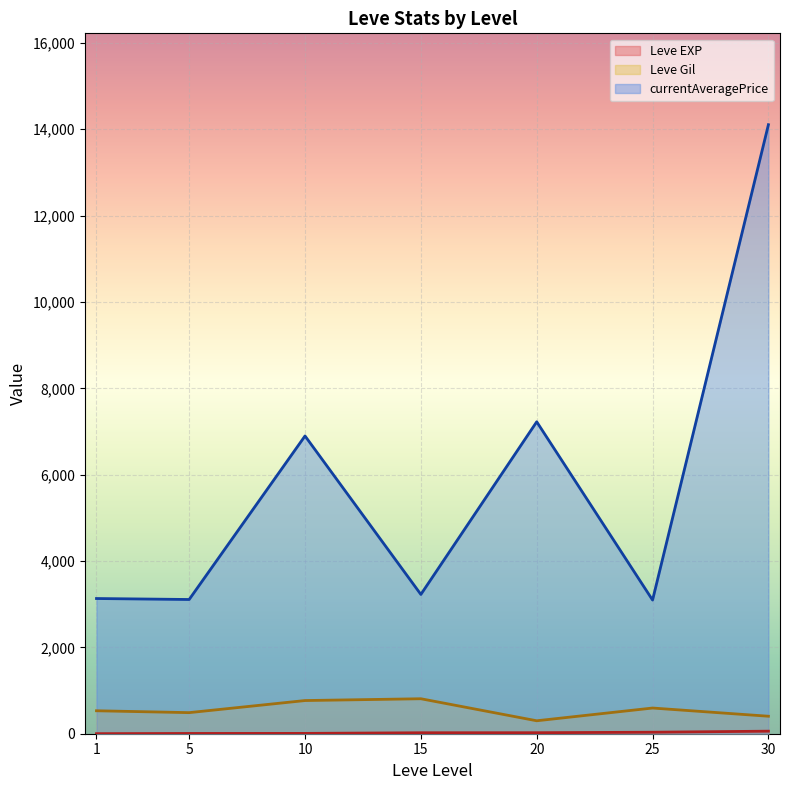

What are all the series names shown in the legend?

Leve EXP, Leve Gil, currentAveragePrice